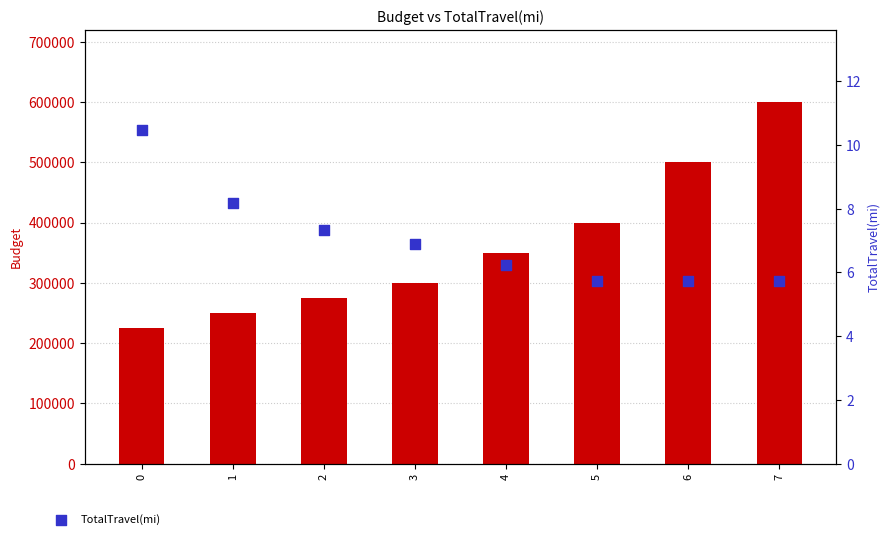

At which category is the sum across all series the highest?

7